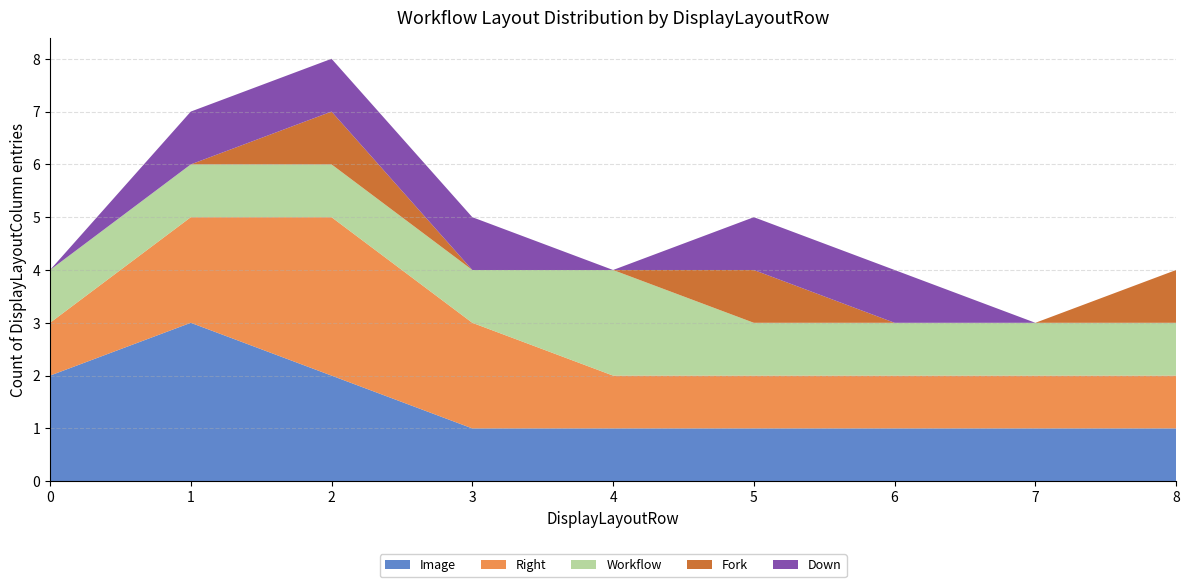

Reading left to right, list all the values displayed in this chart.

Image: 2	3	2	1	1	1	1	1	1
Right: 1	2	3	2	1	1	1	1	1
Workflow: 1	1	1	1	2	1	1	1	1
Fork: 0	0	1	0	0	1	0	0	1
Down: 0	1	1	1	0	1	1	0	0